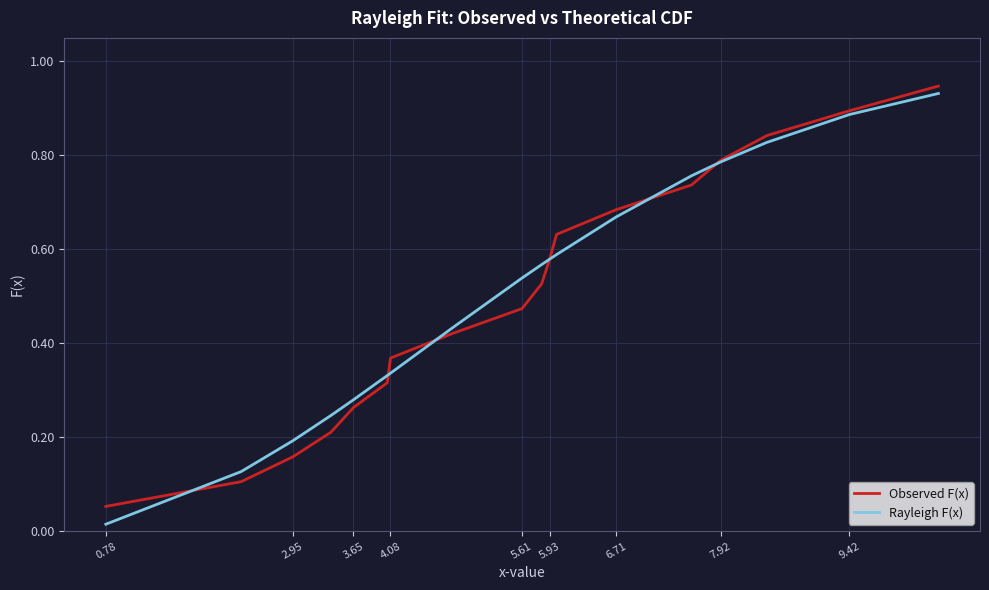

Which series has the largest range (max minus min)?

Rayleigh F(x)